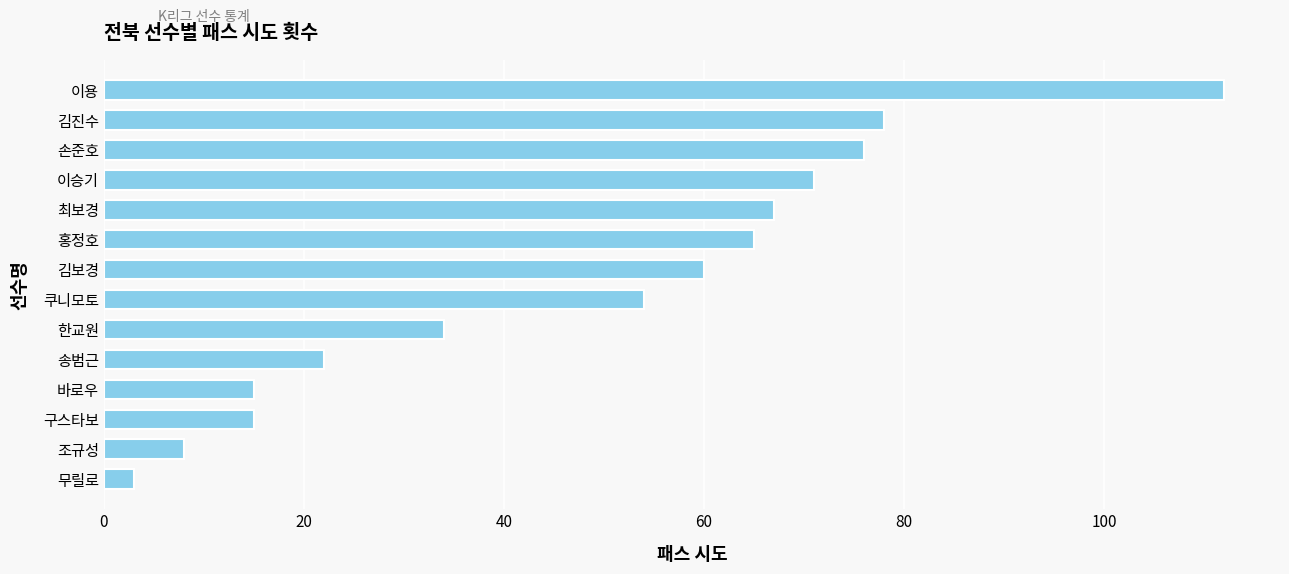

What is the ratio of the value at 이승기 to the value at 조규성?

8.9